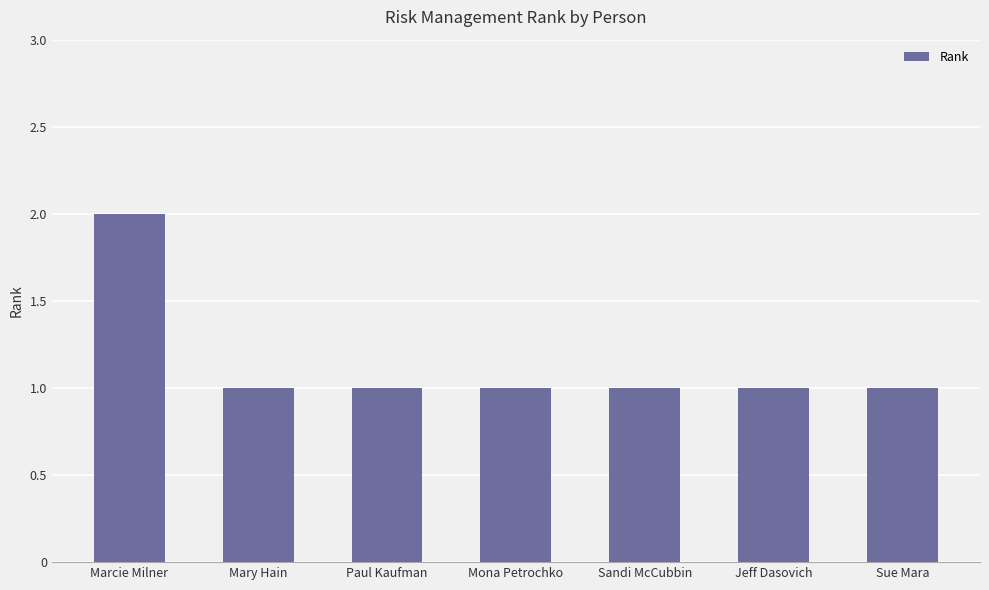

How many bars are there in total?

7